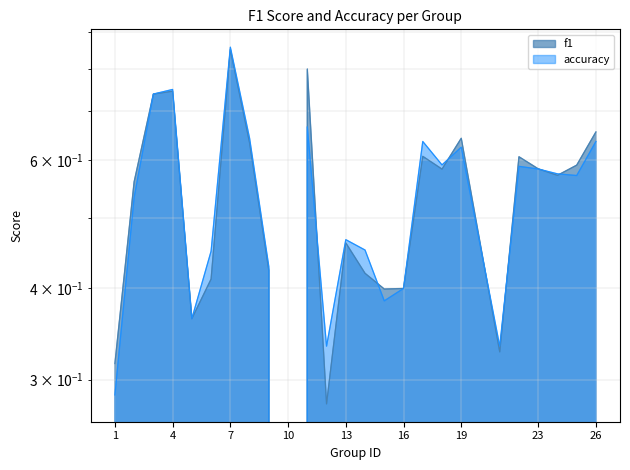

The value of accuracy at 11 is 1.1. True or false?

False